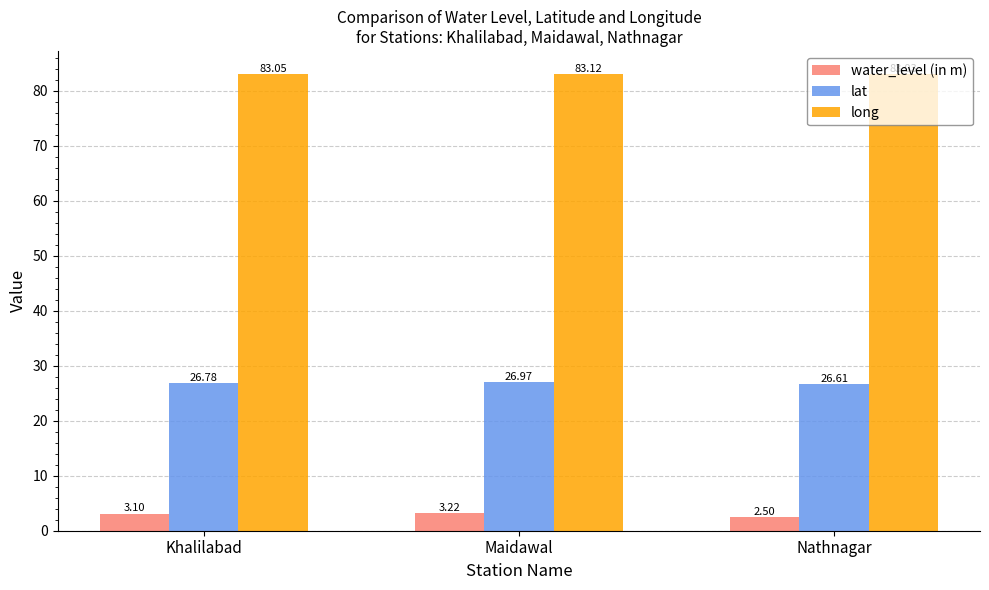

Which series has the widest spread of values?

water_level (in m)